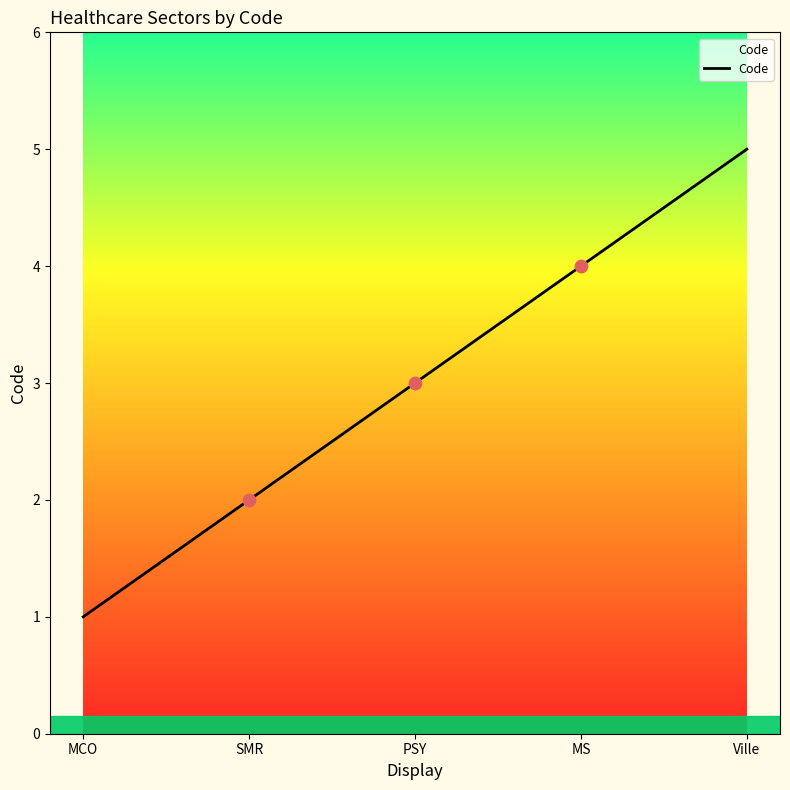

What is the change in value from MCO to Ville?

+4